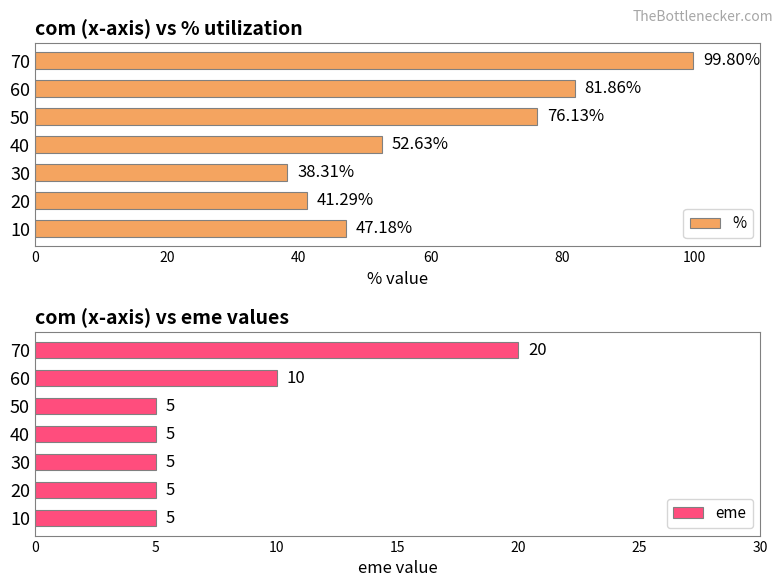

What are all the series names shown in the legend?

%, eme